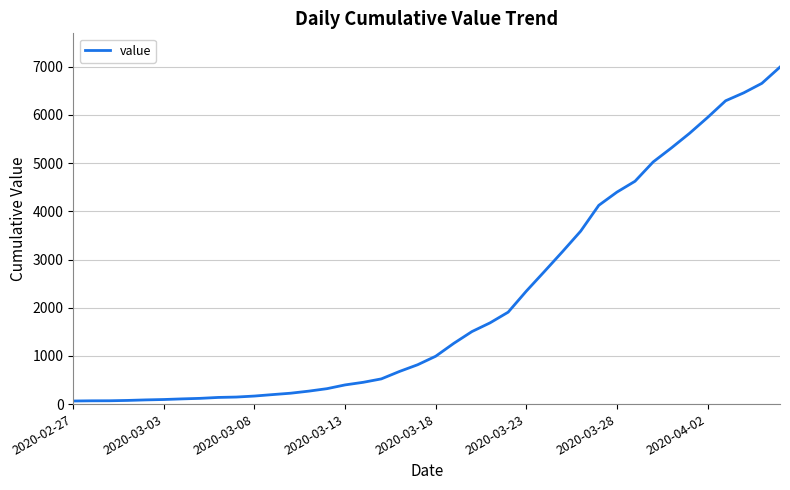

What is the greatest value displayed?

6995